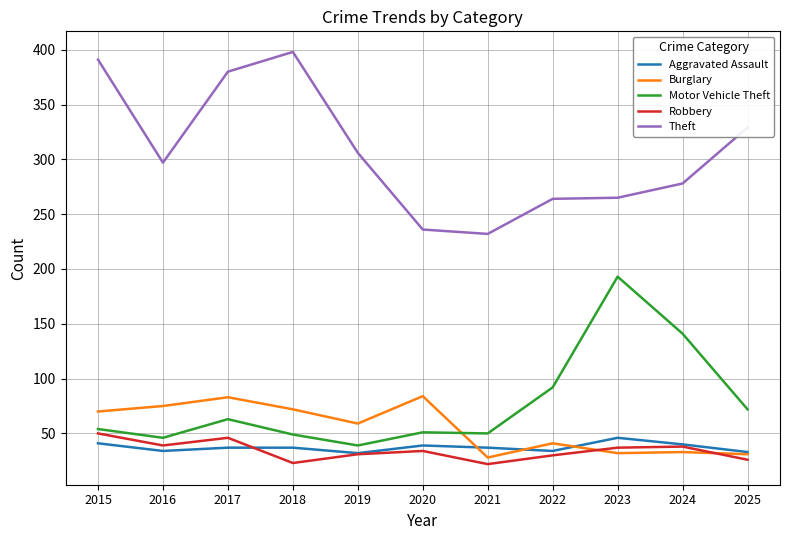

What is the spread (max minus min) of values at 2025?

303